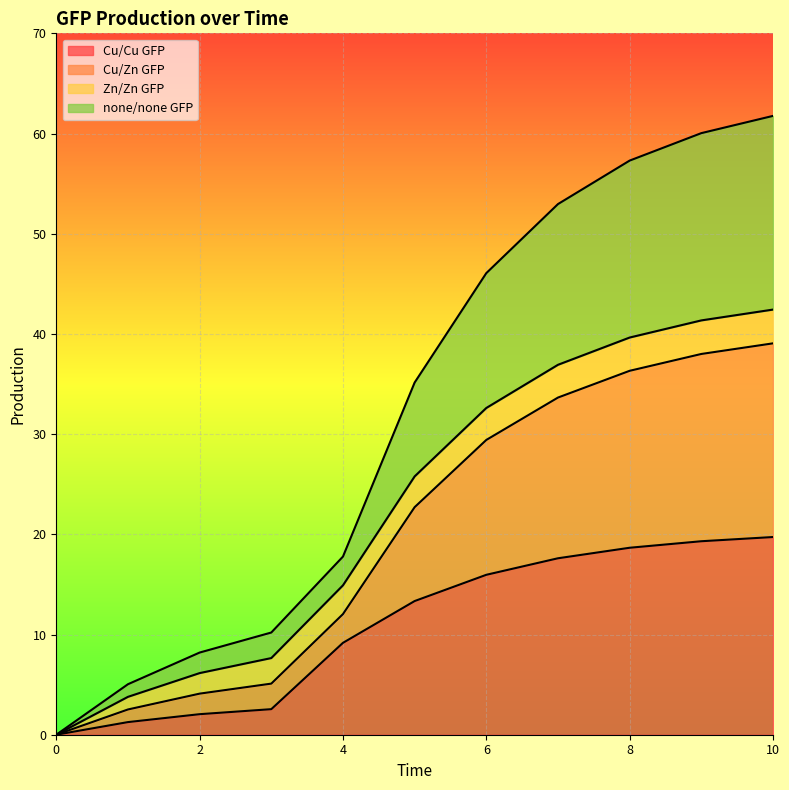

Between 2 and 3, which is larger?

3